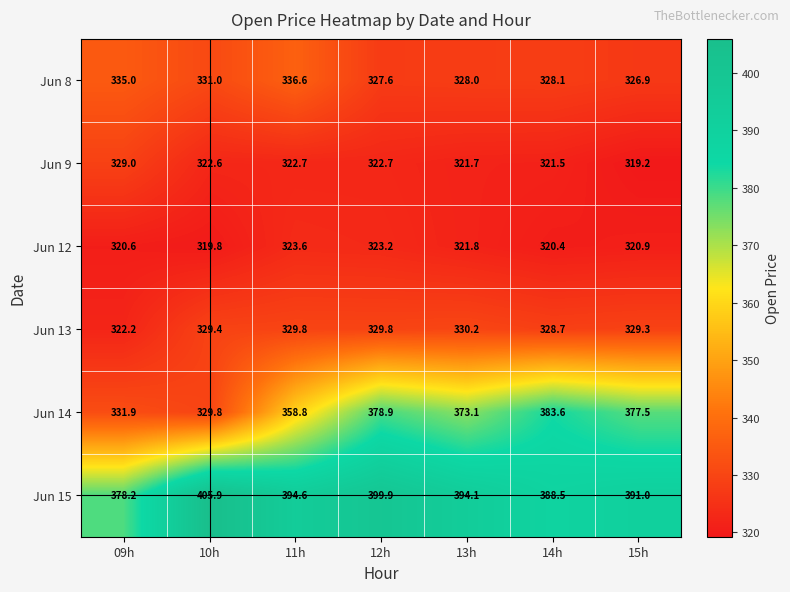

Where is Jun 8 nearest to the value 331?

10h